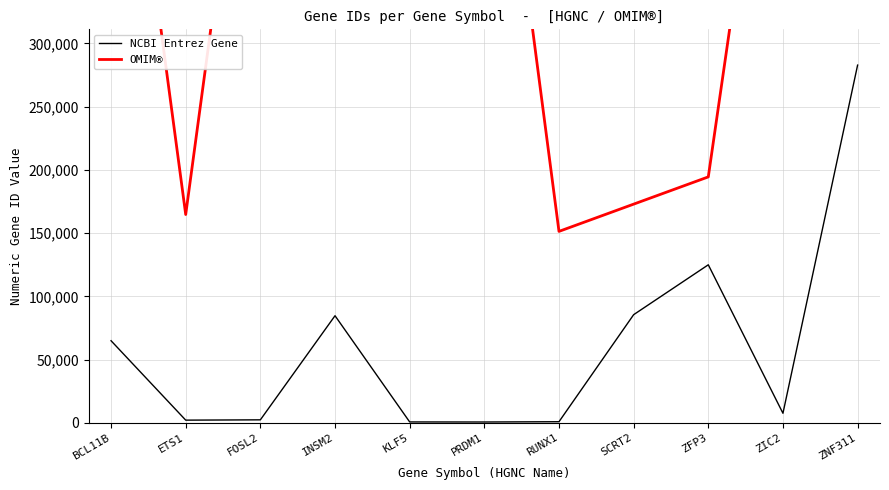

Does the chart have visible grid lines?

Yes